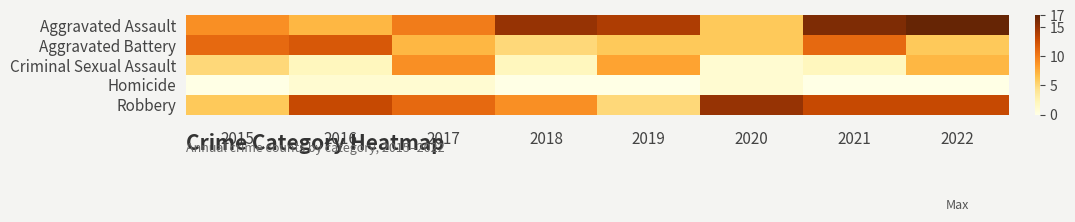

At which category is the sum across all series the highest?

2022